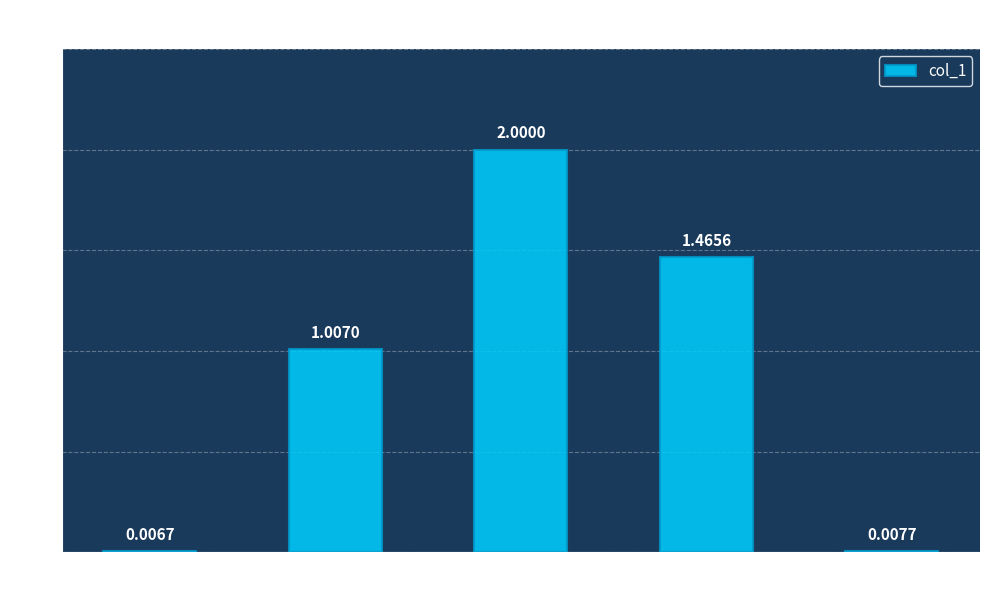

What is the sum of all values?

4.5